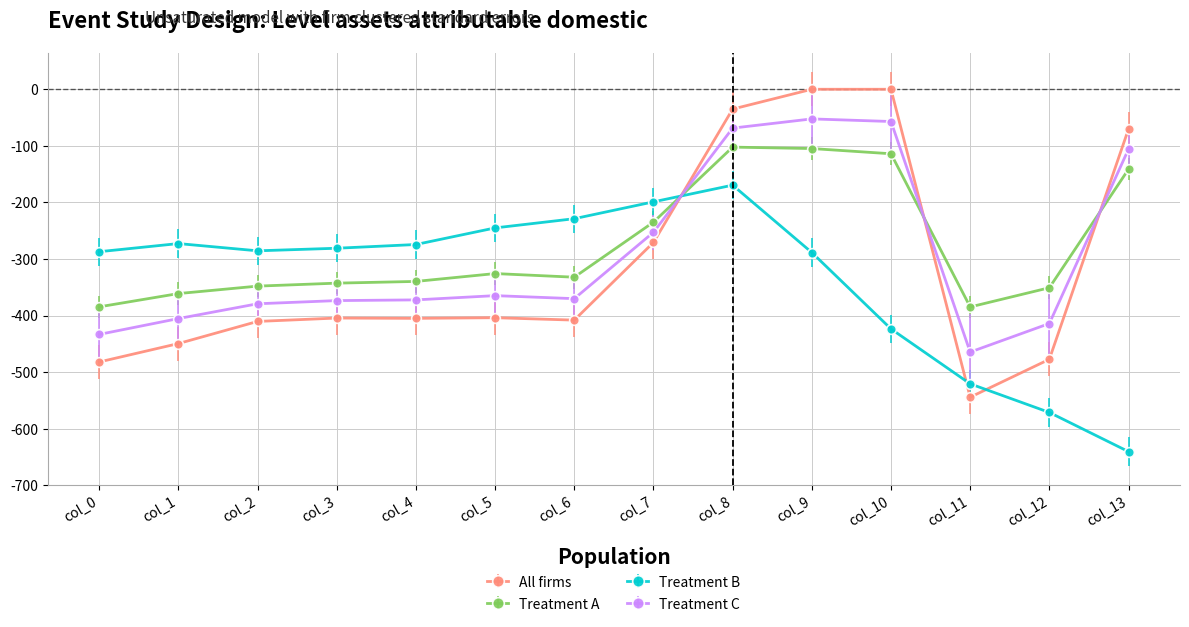

The value of Treatment B at col_8 is -80.6. True or false?

False